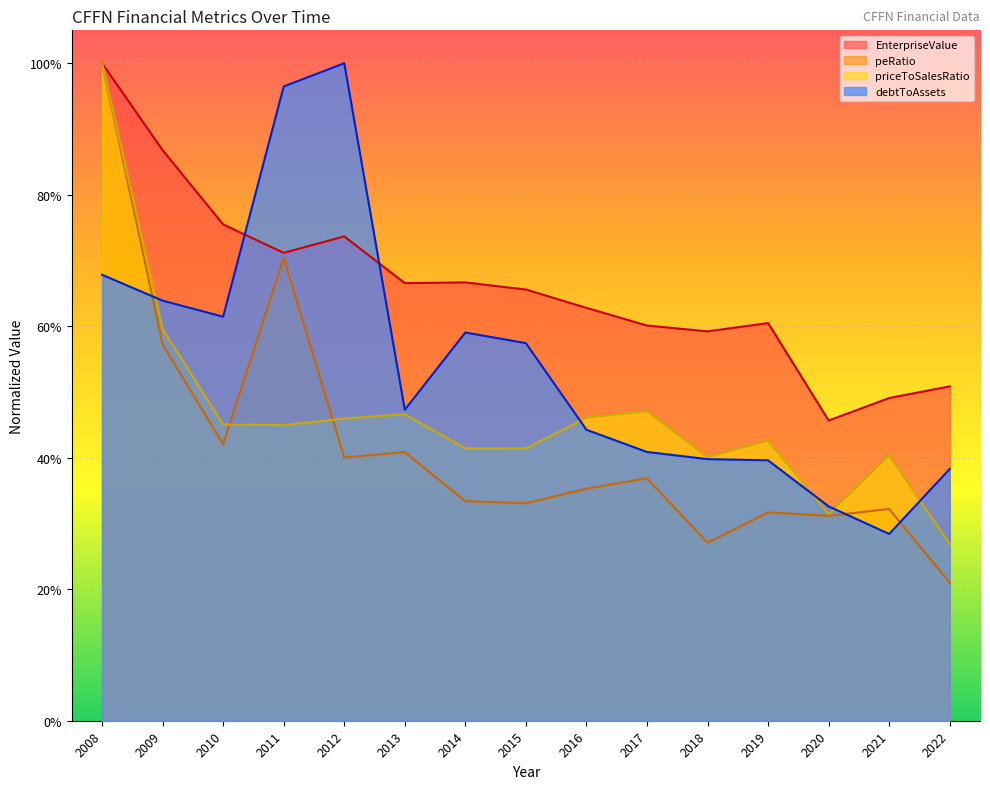

True or false: priceToSalesRatio and debtToAssets cross at least once.

True